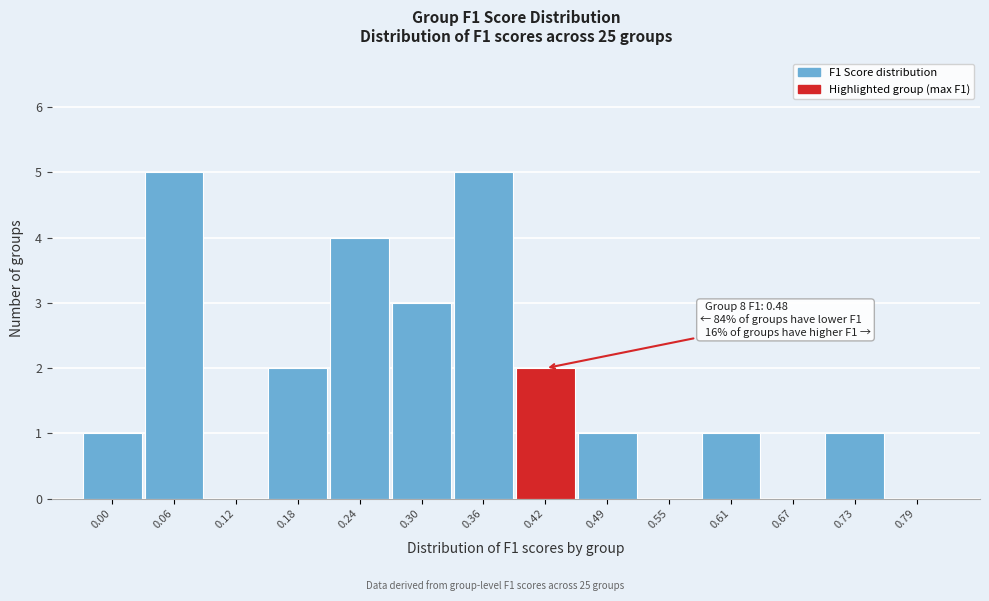

Reading left to right, extract all data points from this chart.

0.00=1	0.06=5	0.12=0	0.18=2	0.24=4	0.30=3	0.36=5	0.42=2	0.49=1	0.55=0	0.61=1	0.67=0	0.73=1	0.79=0